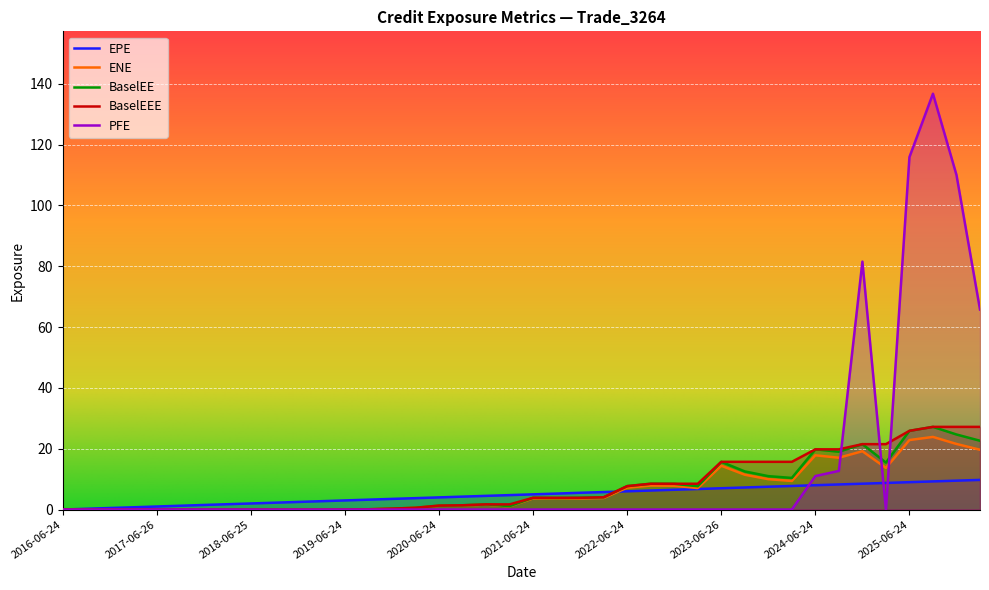

What is the difference between the highest and lowest values at 2024-09-24?

11.5